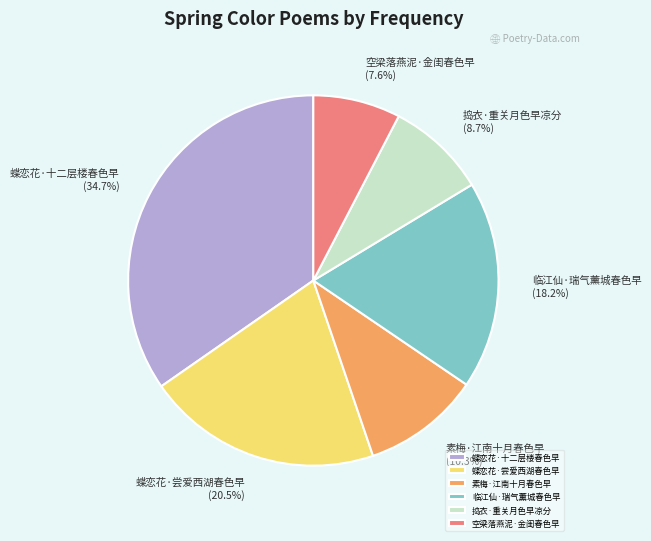

Is 临江仙·瑞气薰城春色早 the majority of the pie?

No